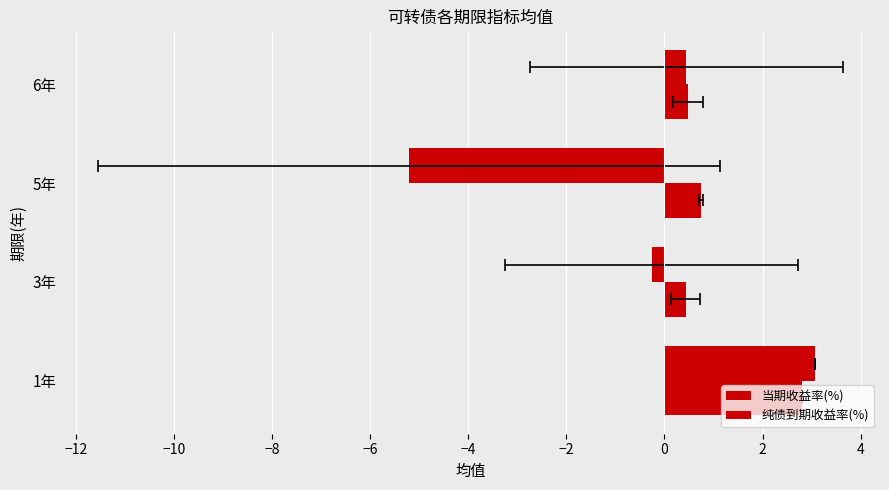

What is the minimum value shown in the chart?

-5.2